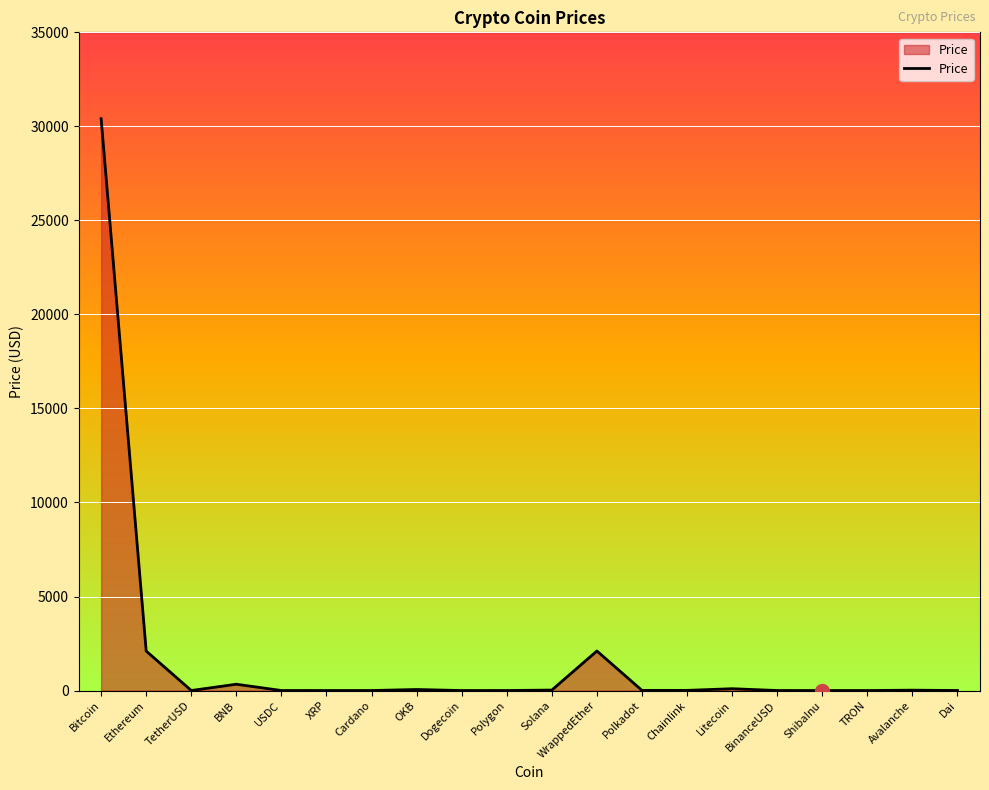

The chart shows a value of 30408.3 at Bitcoin. True or false?

True